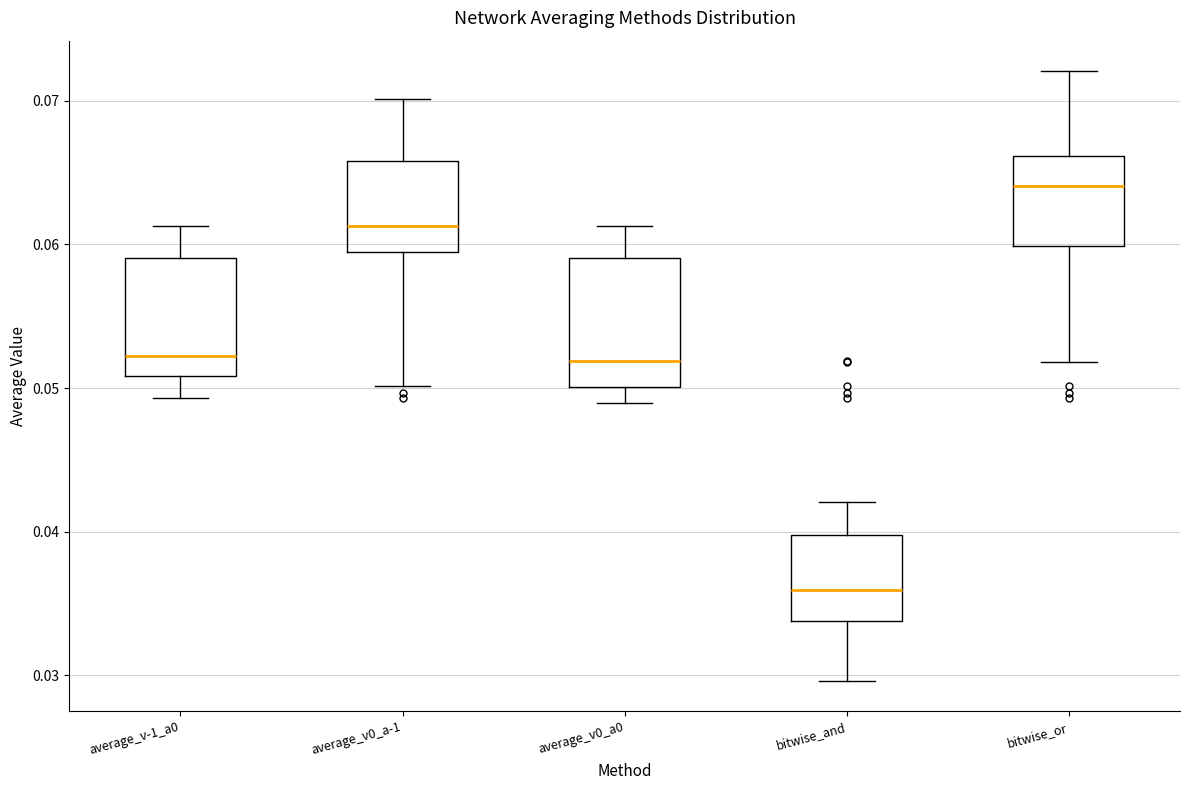

Reading left to right, read every box against the y-axis: the position of its median line, the range the box covers, and the ends of its whiskers. The values are not printed on the chart, so give them approximately, as read against the axis.

average_v-1_a0: median 0.052, box 0.051 to 0.059, whiskers 0.049 to 0.061
average_v0_a-1: median 0.061, box 0.059 to 0.066, whiskers 0.050 to 0.070
average_v0_a0: median 0.052, box 0.050 to 0.059, whiskers 0.049 to 0.061
bitwise_and: median 0.036, box 0.034 to 0.040, whiskers 0.030 to 0.042
bitwise_or: median 0.064, box 0.060 to 0.066, whiskers 0.052 to 0.072